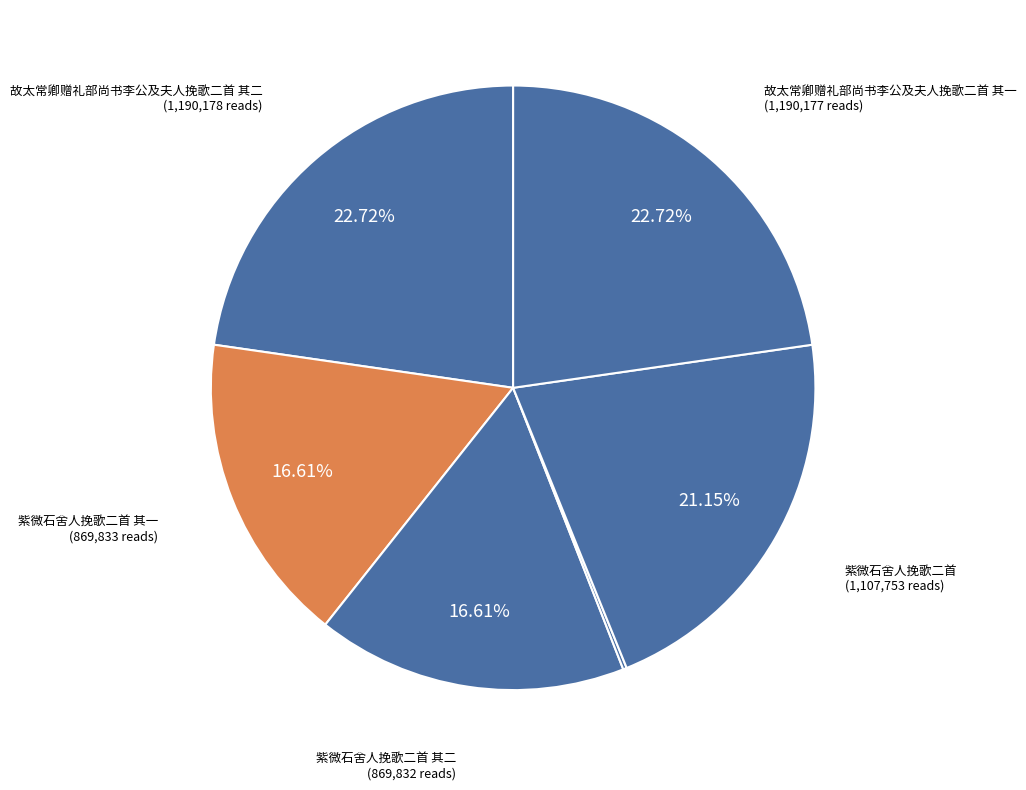

How many segments does this pie chart have?

6